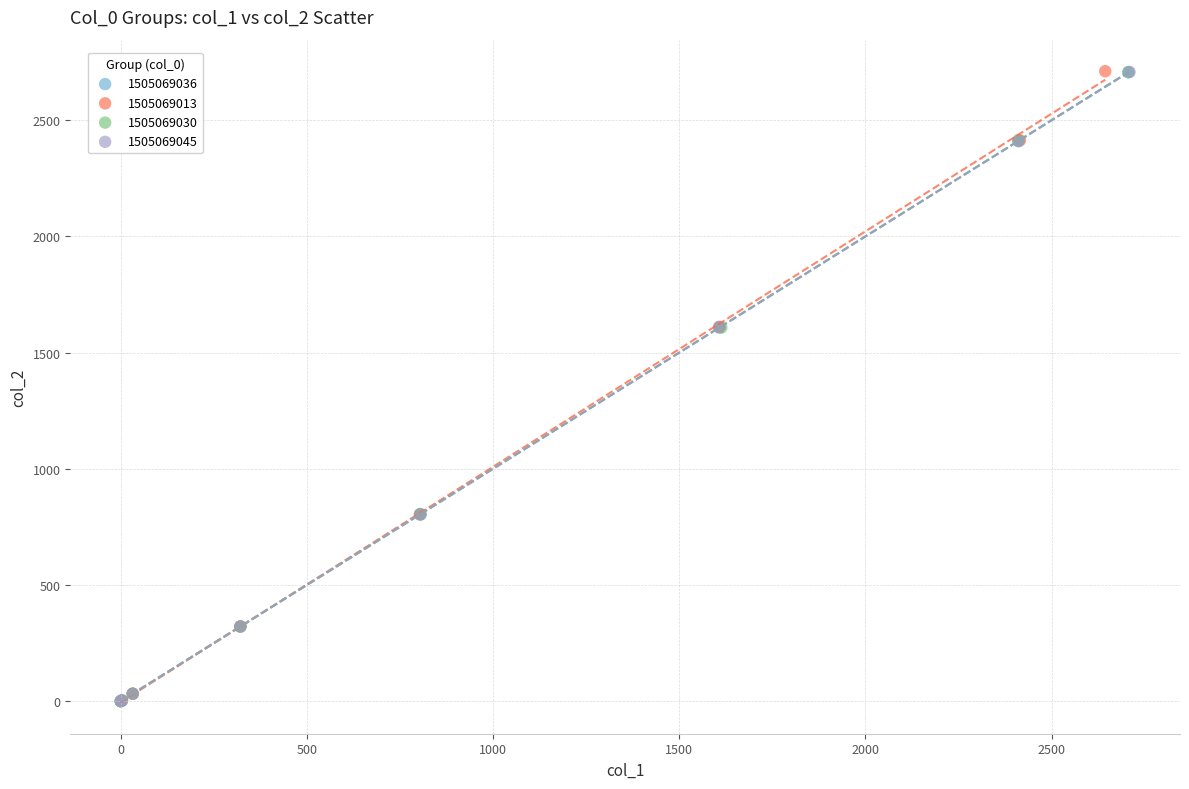

Which series has the largest Y range (max minus min)?

1505069013